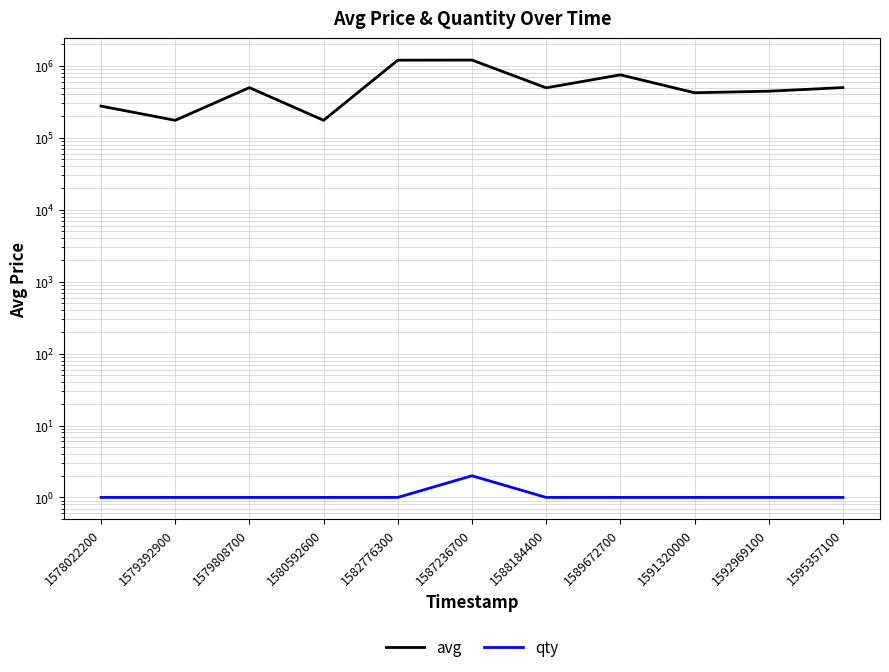

Which has a higher value, 1592969100 or 1582776300?

1582776300